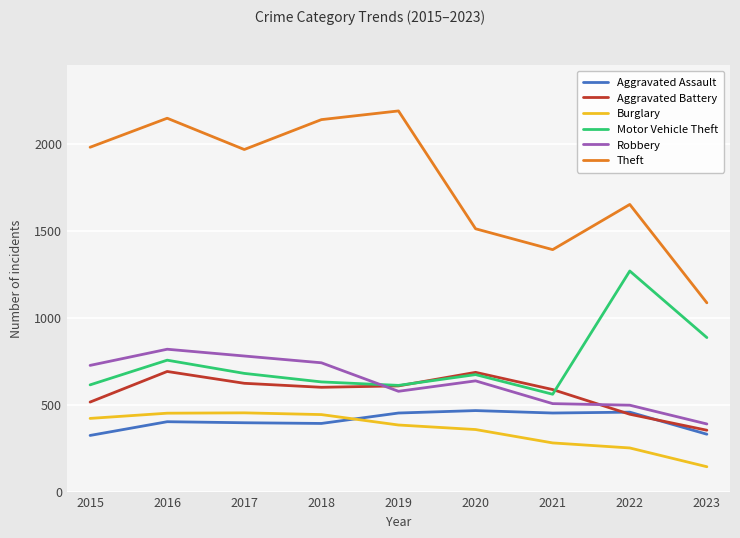

Between 2018 and 2020, which series saw the biggest shift?

Theft